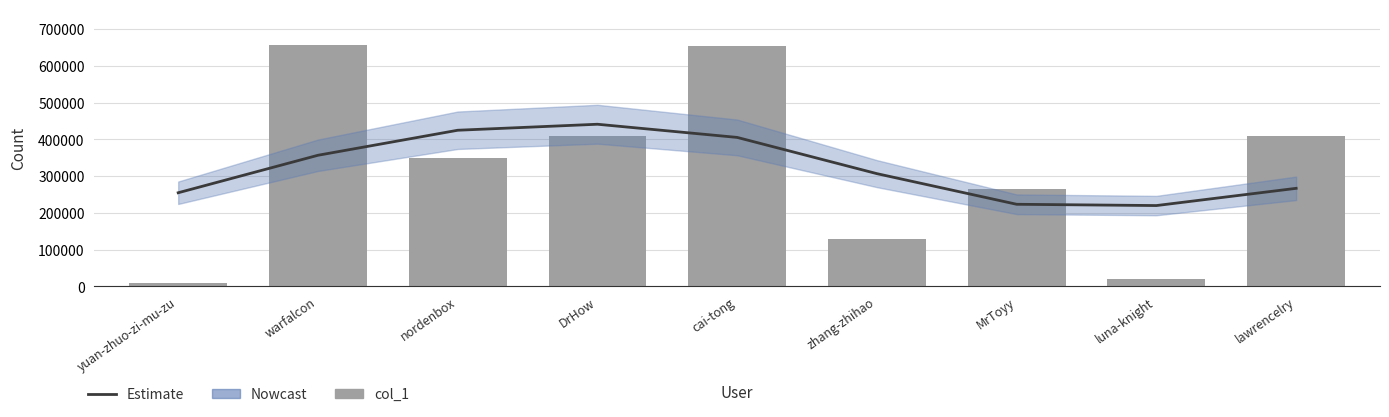

At which category does the chart reach its peak across all series?

warfalcon